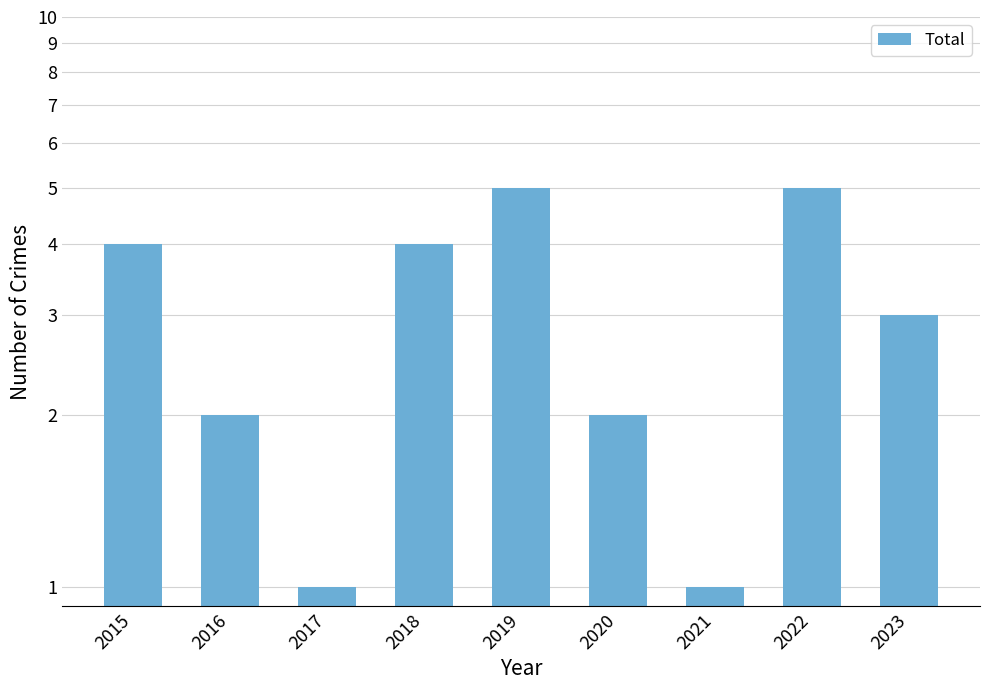

Rank the categories by value from highest to lowest.

2019, 2022, 2015, 2018, 2023, 2016, 2020, 2017, 2021